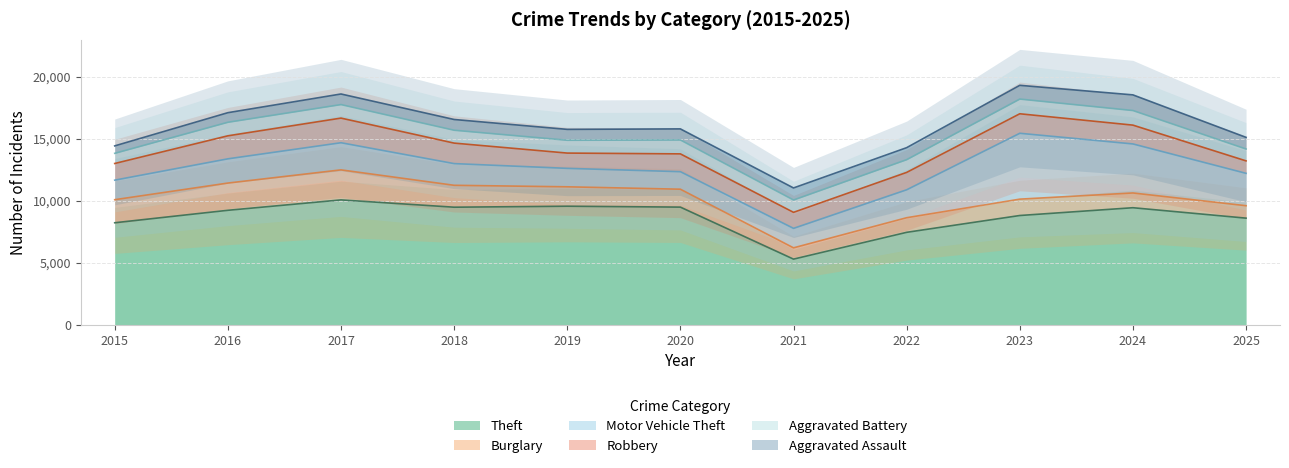

What is the difference between the maximum and minimum values in the Theft series?

4777